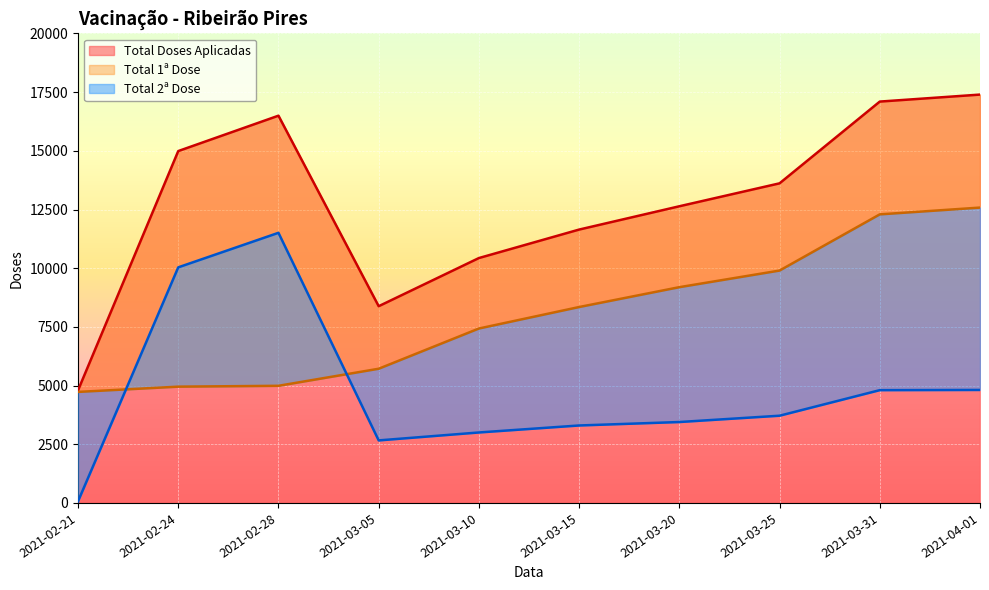

Which series has the largest total across all categories?

Total Doses Aplicadas